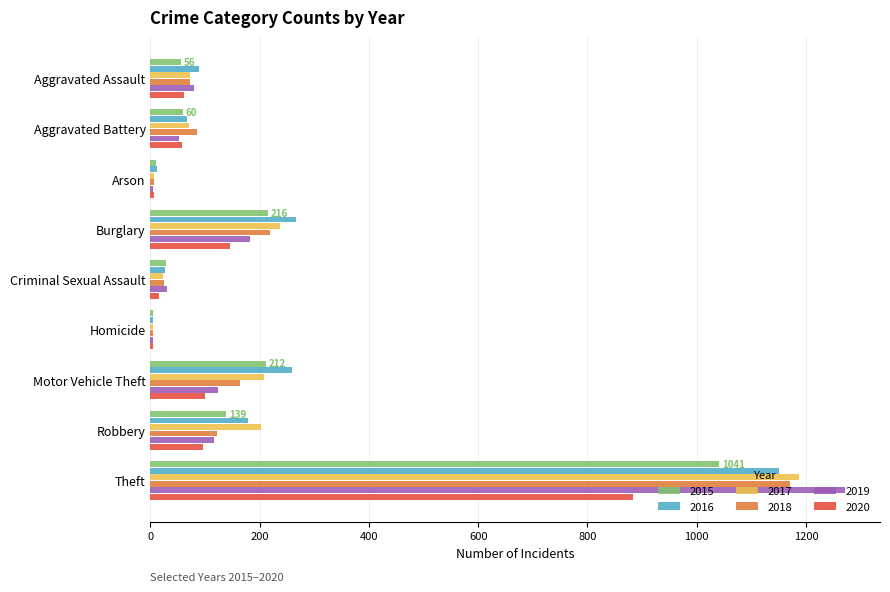

At which label is 2017 closest to 596?

Burglary